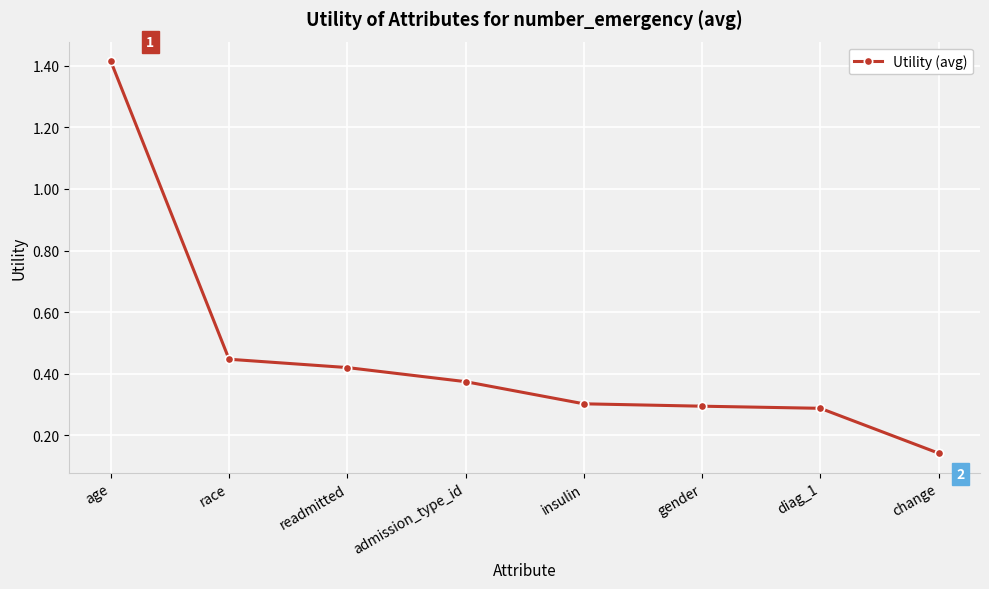

How many data points does each series have?

8